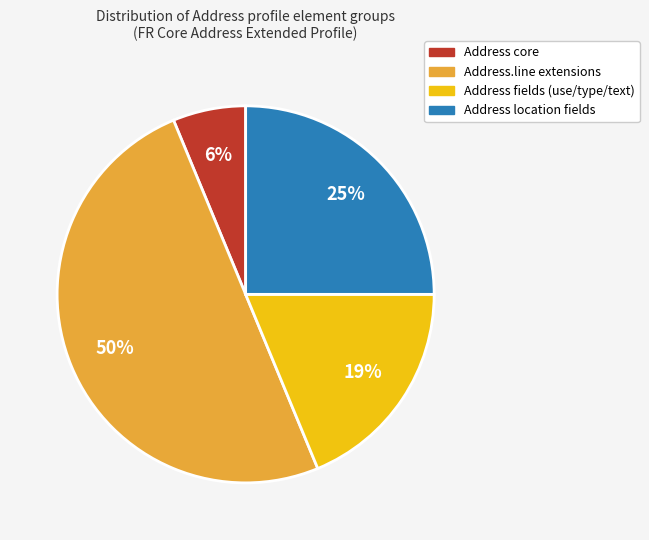

To the nearest percent, what is the difference between the largest and smallest slice percentages?

44%